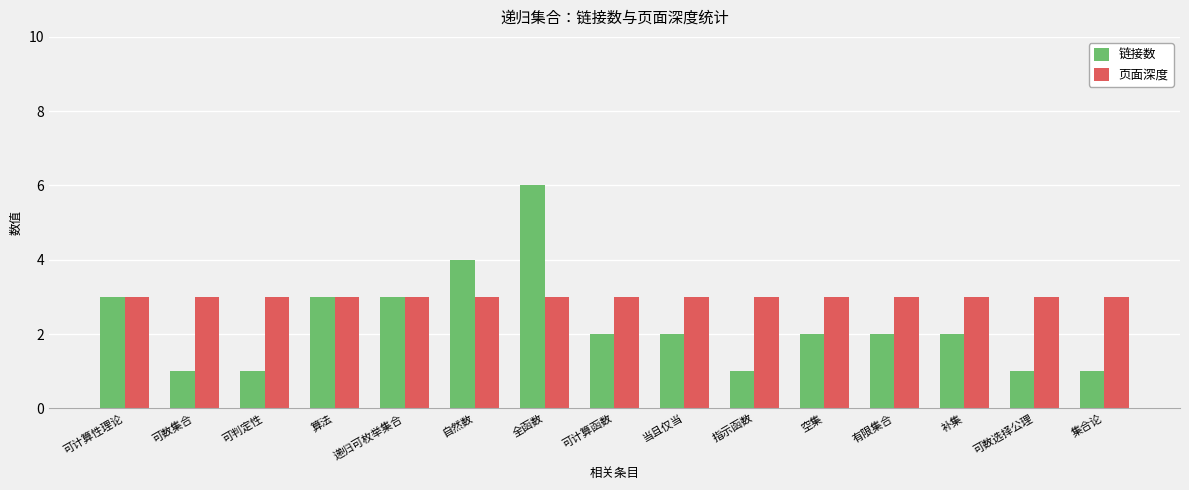

What is the smallest value displayed?

1